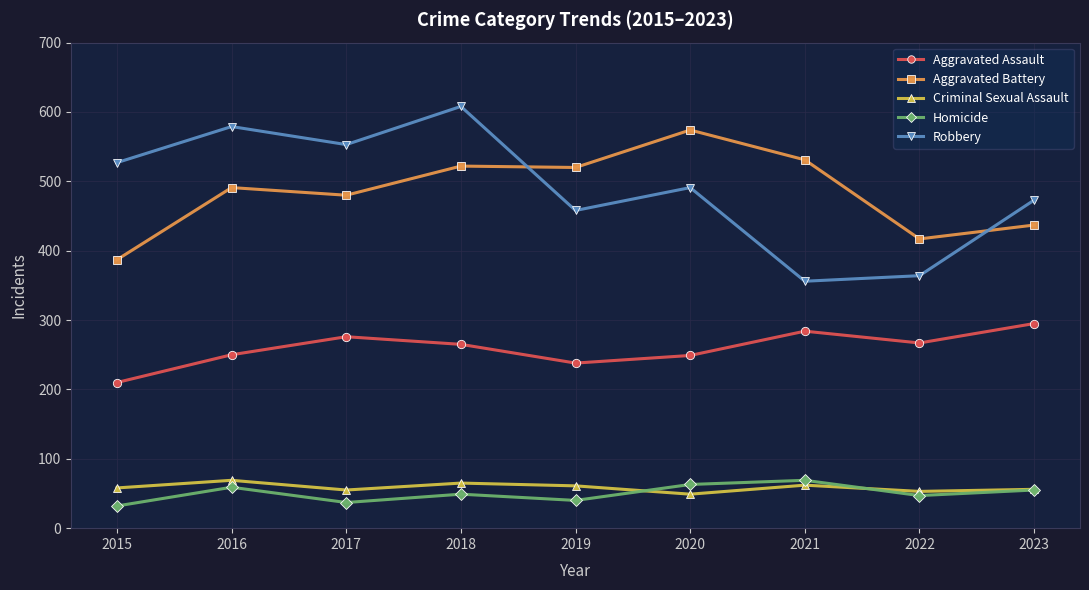

What is the sum of all Homicide values?

451